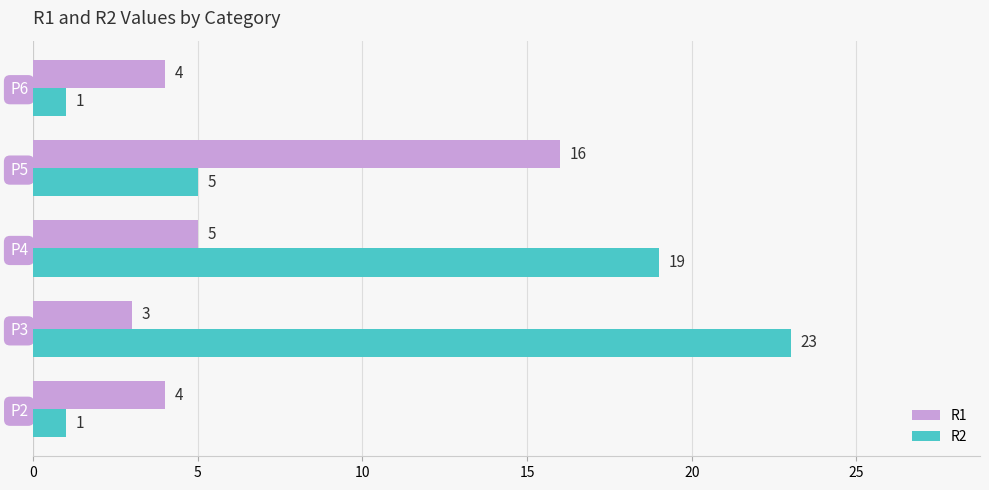

What are all the series names shown in the legend?

R1, R2